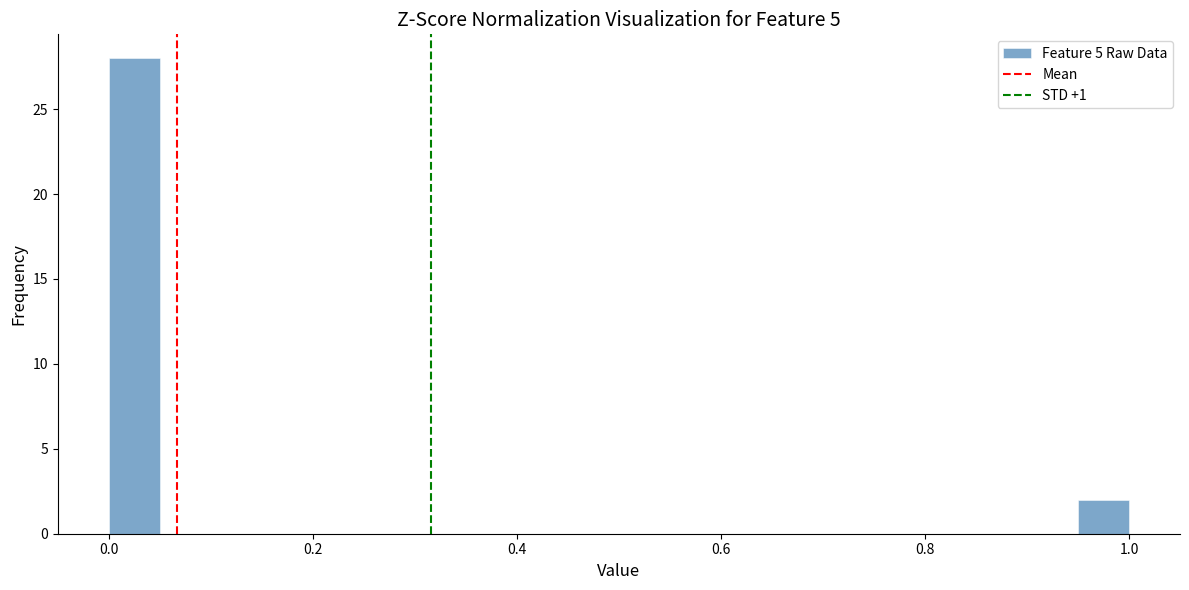

Read against the x-axis, roughly where is the centre of the tallest bar?

0.02